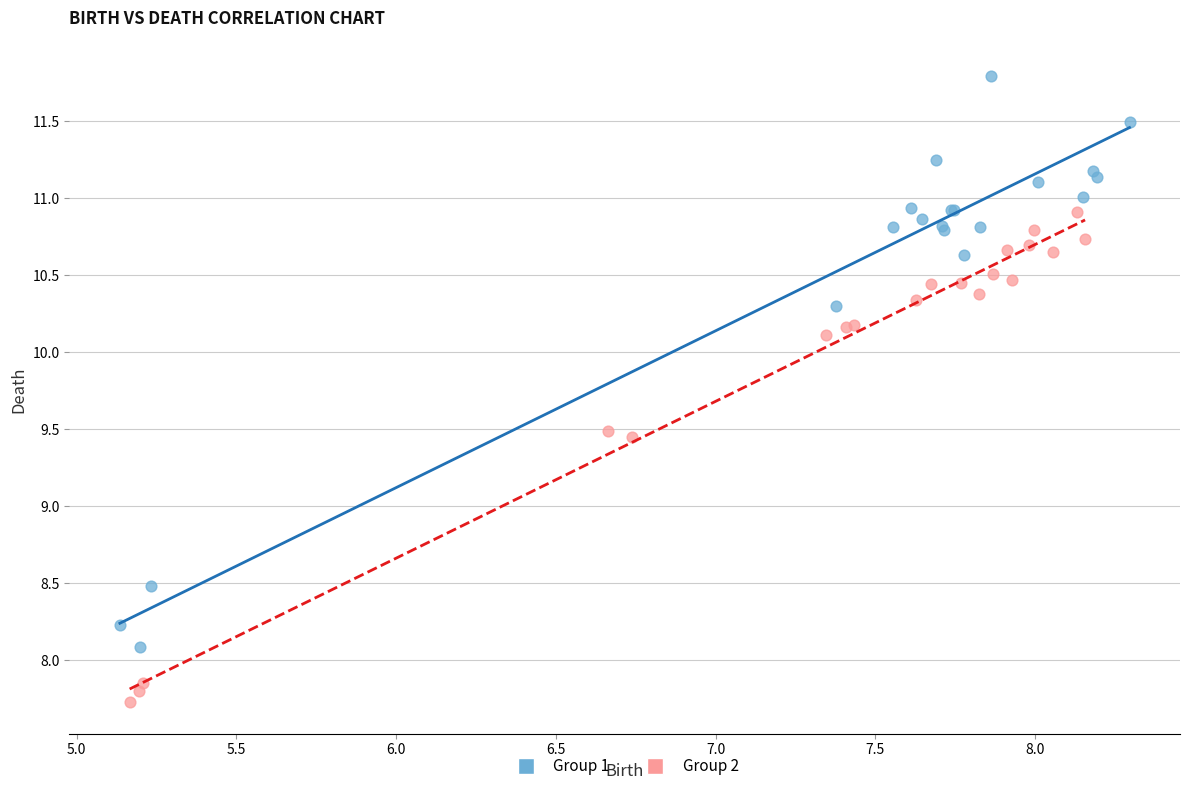

What are all the series names shown in the legend?

Group 1, Group 2